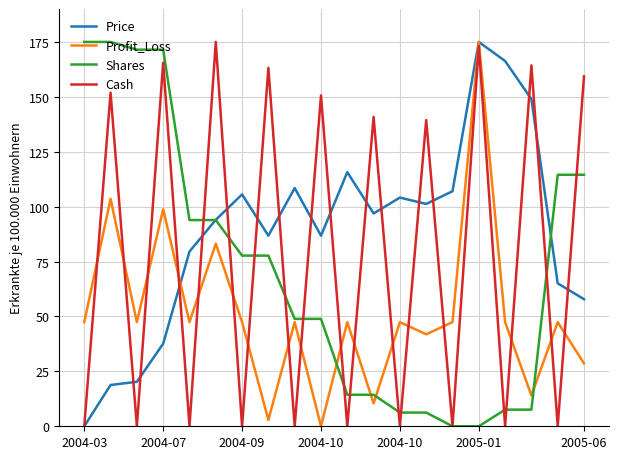

After their last crossing, which series has the higher values: Cash or Shares?

Cash